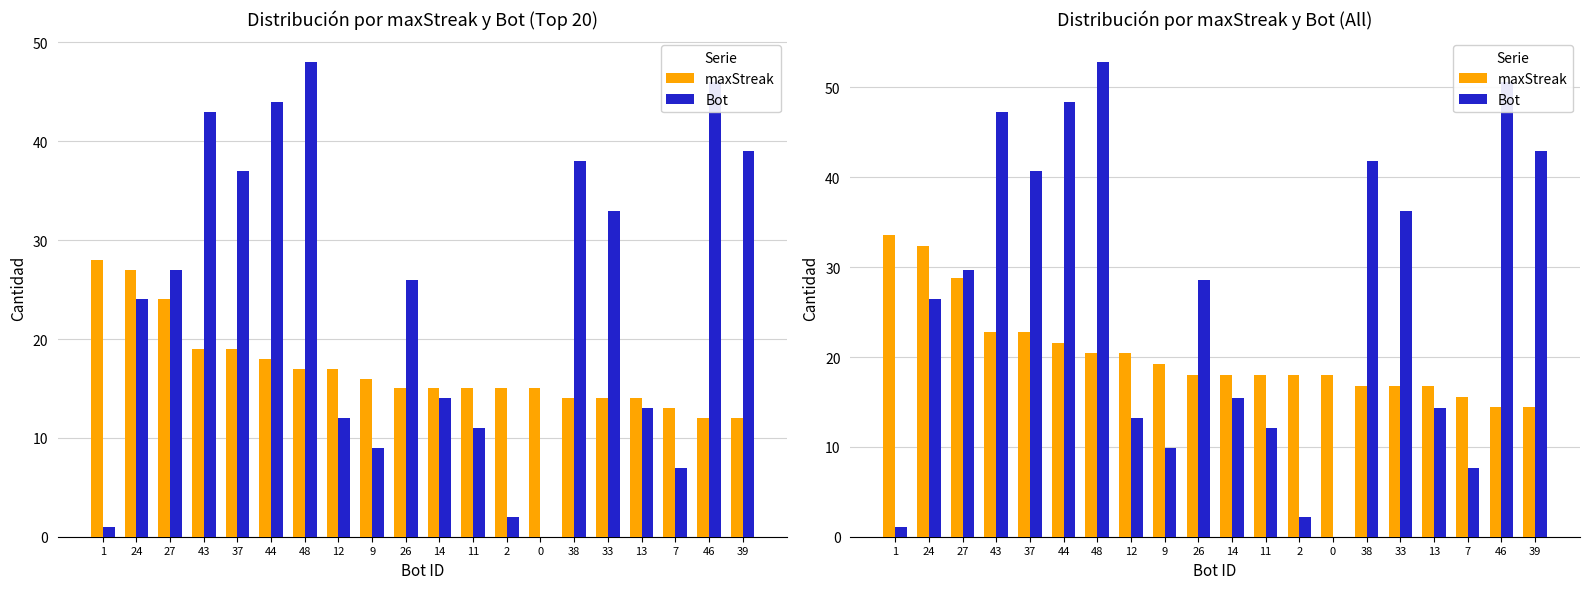

What is the difference between the Bot values at 0 and 48?

52.8